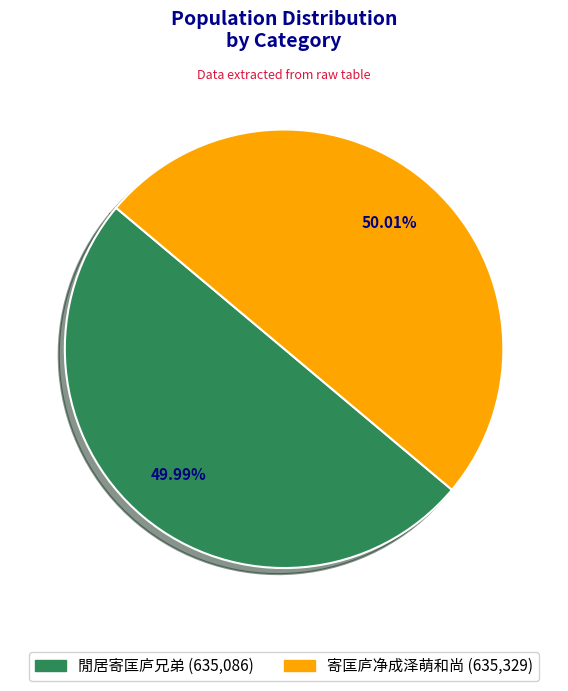

Is there a majority slice in this chart?

Yes